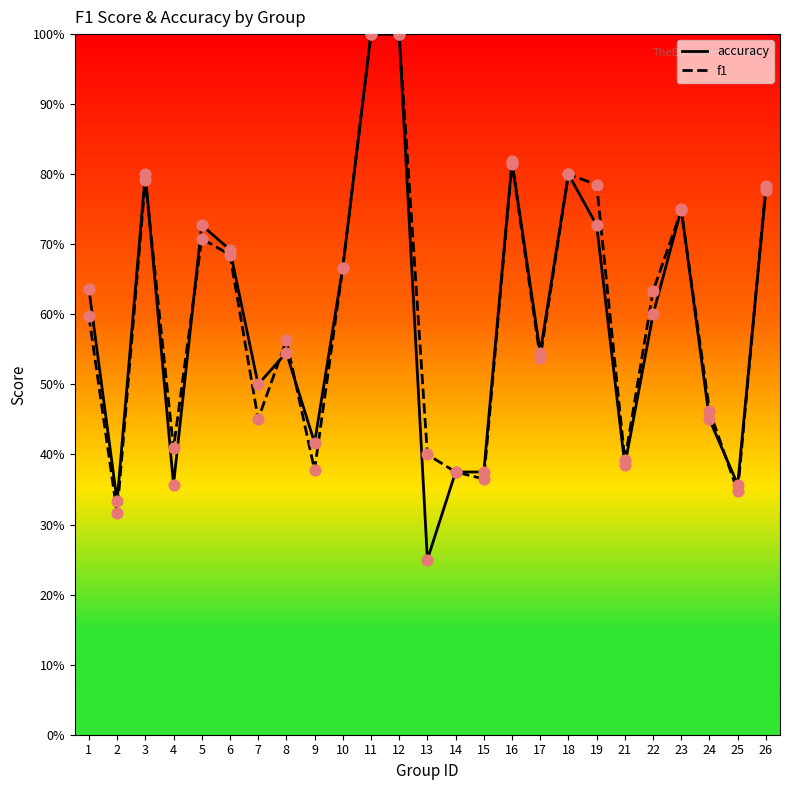

Which series has the widest spread of Y values?

accuracy